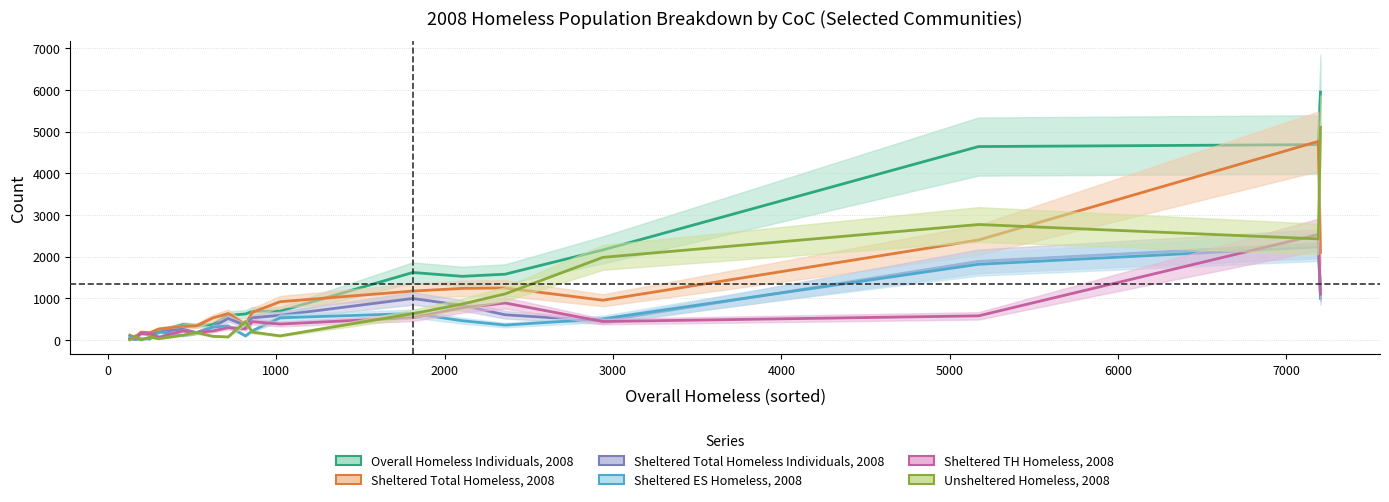

What is the difference between the second highest and minimum values in the Overall Homeless Individuals, 2008 series?

4651